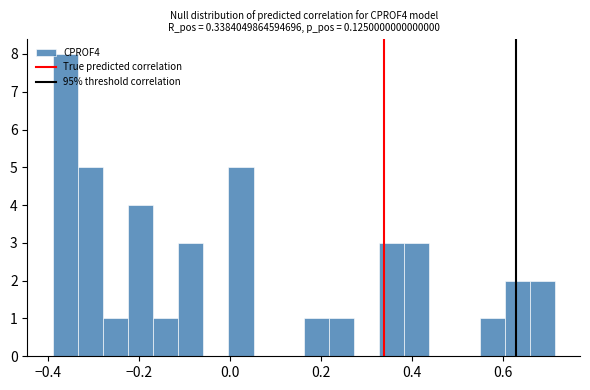

Around what value on the x-axis is the tallest bar? Give the approximate position of its centre, as read against the axis.

-0.36